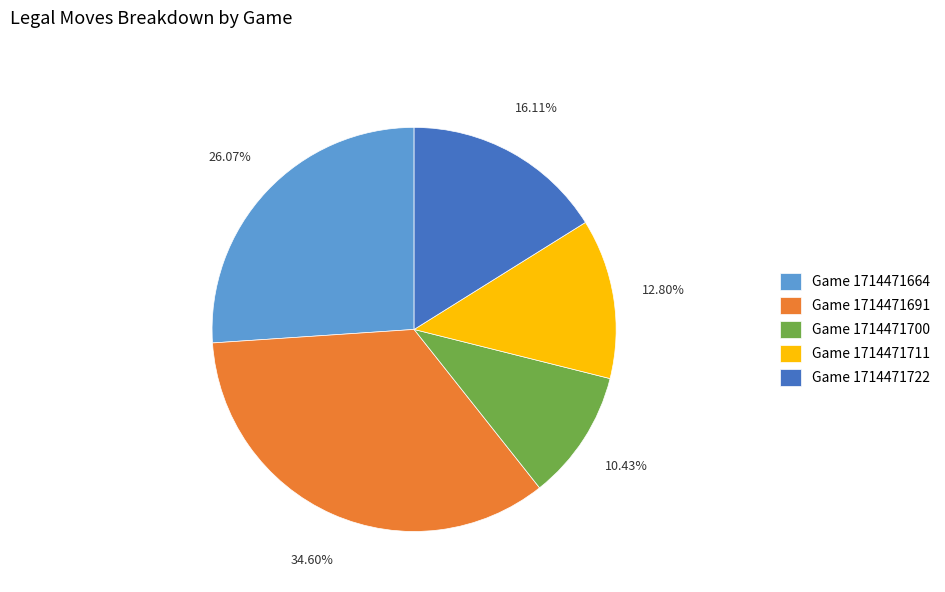

Is there any slice that represents more than half of the pie?

No